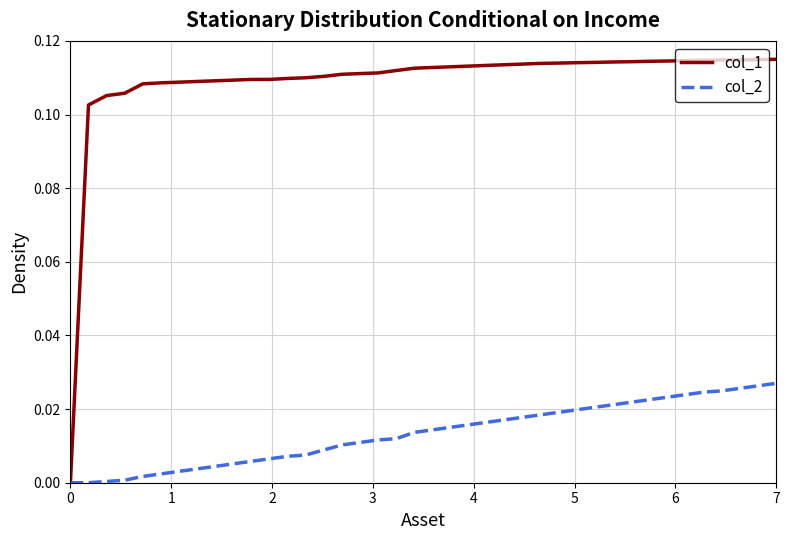

List the series in order of their overall mean, highest first.

col_1, col_2